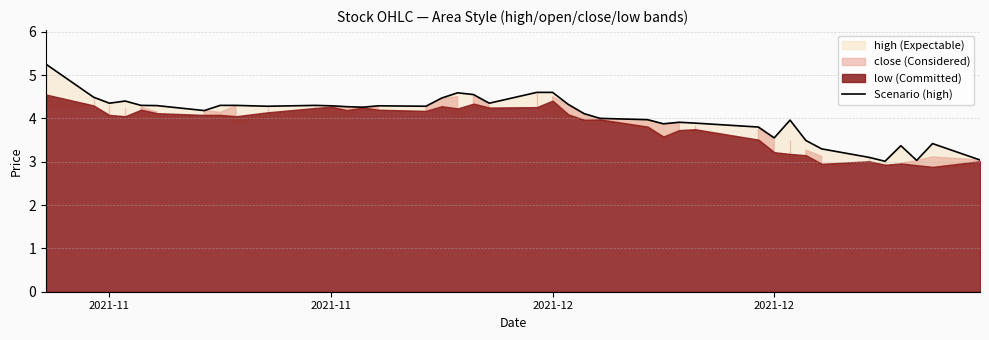

How many points are lower than both their immediate neighbors (excluding endpoints)?

10